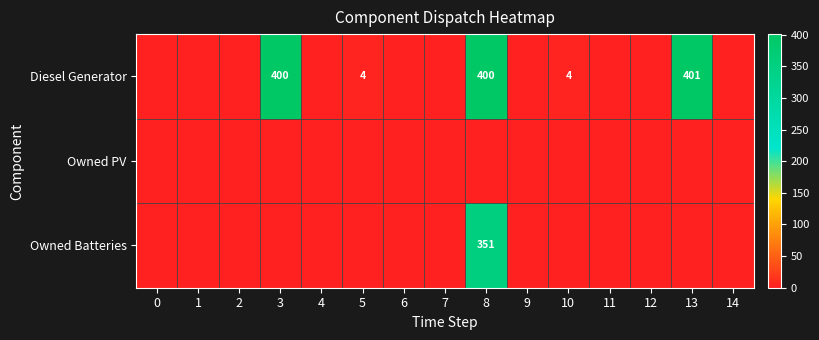

Which series has the largest total across all categories?

Diesel Generator